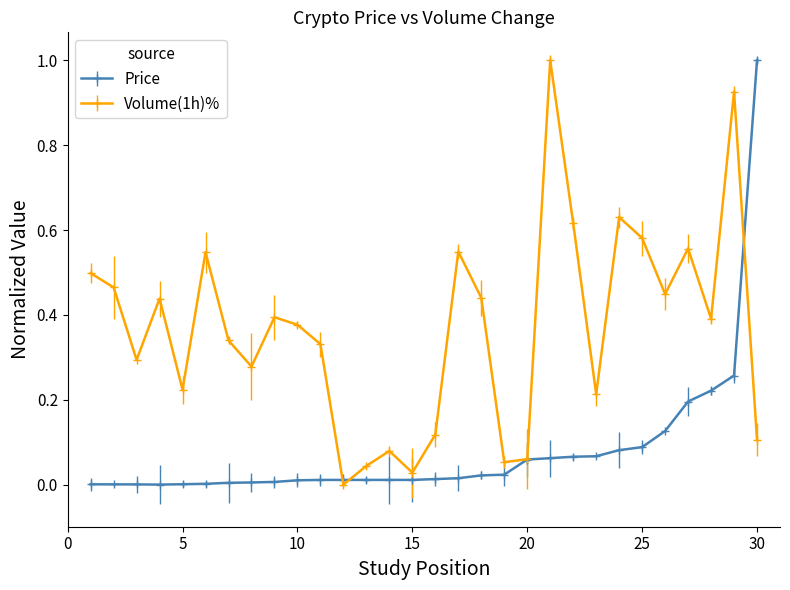

List the series in order of their overall mean, highest first.

Volume(1h)%, Price